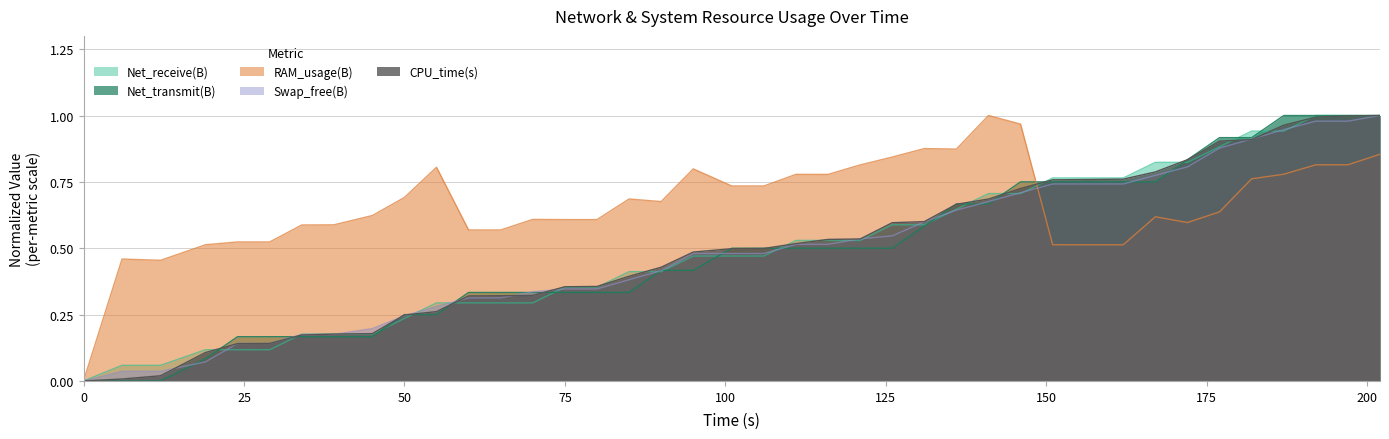

Reading left to right, what are all the values shown in this chart?

Net_transmit(B): 0.0	0.0	0.0	0.1	0.2	0.2	0.2	0.2	0.2	0.2	0.3	0.3	0.3	0.3	0.3	0.3	0.3	0.4	0.4	0.5	0.5	0.5	0.5	0.5	0.5	0.6	0.7	0.7	0.7	0.8	0.8	0.8	0.8	0.8	0.9	0.9	1.0	1.0	1.0	1.0
Net_receive(B): 0.0	0.1	0.1	0.1	0.1	0.1	0.2	0.2	0.2	0.2	0.3	0.3	0.3	0.3	0.4	0.4	0.4	0.4	0.5	0.5	0.5	0.5	0.5	0.5	0.6	0.6	0.6	0.7	0.7	0.8	0.8	0.8	0.8	0.8	0.9	0.9	0.9	1.0	1.0	1.0
RAM_usage(B): 0.0	0.5	0.5	0.5	0.5	0.5	0.6	0.6	0.6	0.7	0.8	0.6	0.6	0.6	0.6	0.6	0.7	0.7	0.8	0.7	0.7	0.8	0.8	0.8	0.8	0.9	0.9	1.0	1.0	0.5	0.5	0.5	0.6	0.6	0.6	0.8	0.8	0.8	0.8	0.9
Swap_free(B): 0.0	0.0	0.0	0.1	0.1	0.1	0.2	0.2	0.2	0.2	0.3	0.3	0.3	0.3	0.3	0.3	0.4	0.4	0.5	0.5	0.5	0.5	0.5	0.5	0.5	0.6	0.6	0.7	0.7	0.7	0.7	0.7	0.8	0.8	0.9	0.9	0.9	1.0	1.0	1.0
CPU_time(s): 0.0	0.0	0.0	0.1	0.1	0.1	0.2	0.2	0.2	0.2	0.3	0.3	0.3	0.3	0.4	0.4	0.4	0.4	0.5	0.5	0.5	0.5	0.5	0.5	0.6	0.6	0.7	0.7	0.7	0.8	0.8	0.8	0.8	0.8	0.9	0.9	1.0	1.0	1.0	1.0